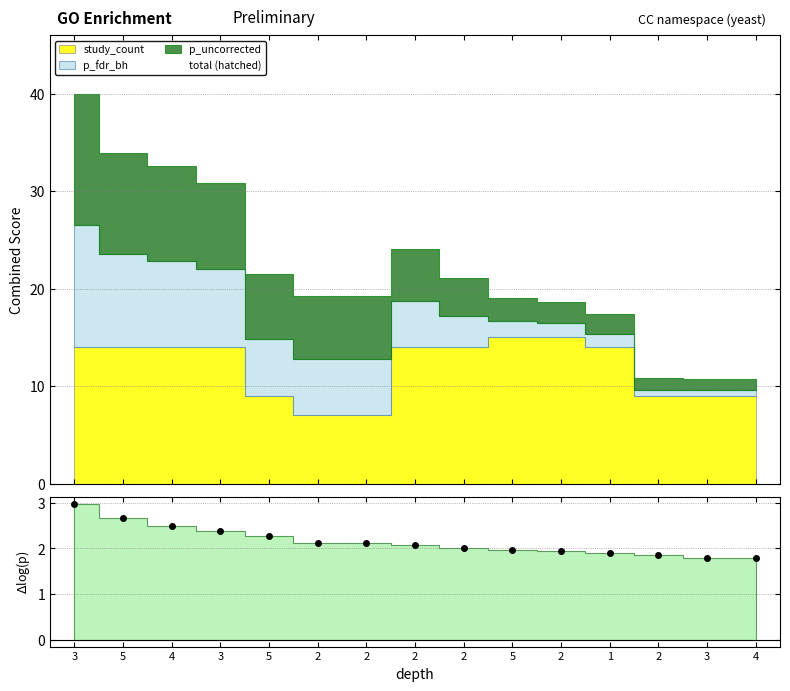

What is the difference between the values at 3 and 4?

1.2